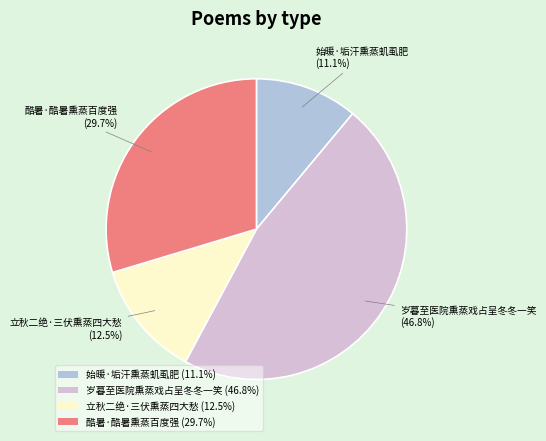

How many segments does this pie chart have?

4